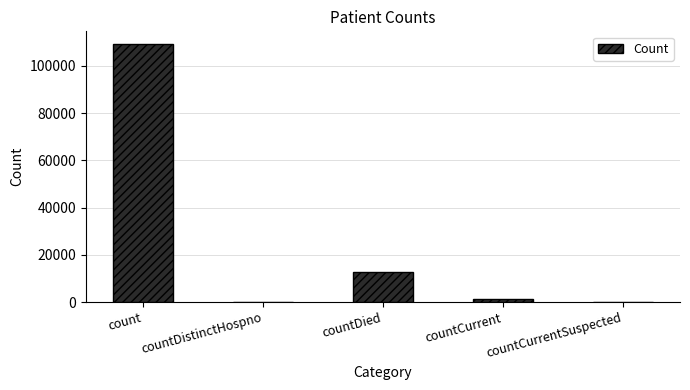

True or false: the data shows 0 at countDistinctHospno.

True